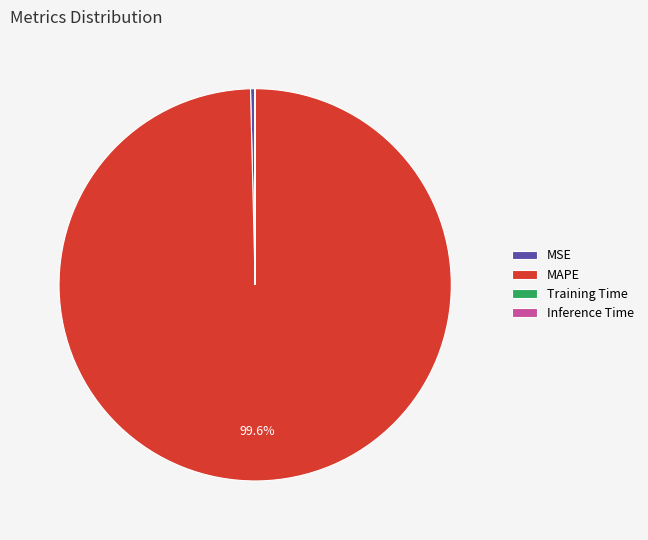

What is the largest slice in the pie chart?

MAPE